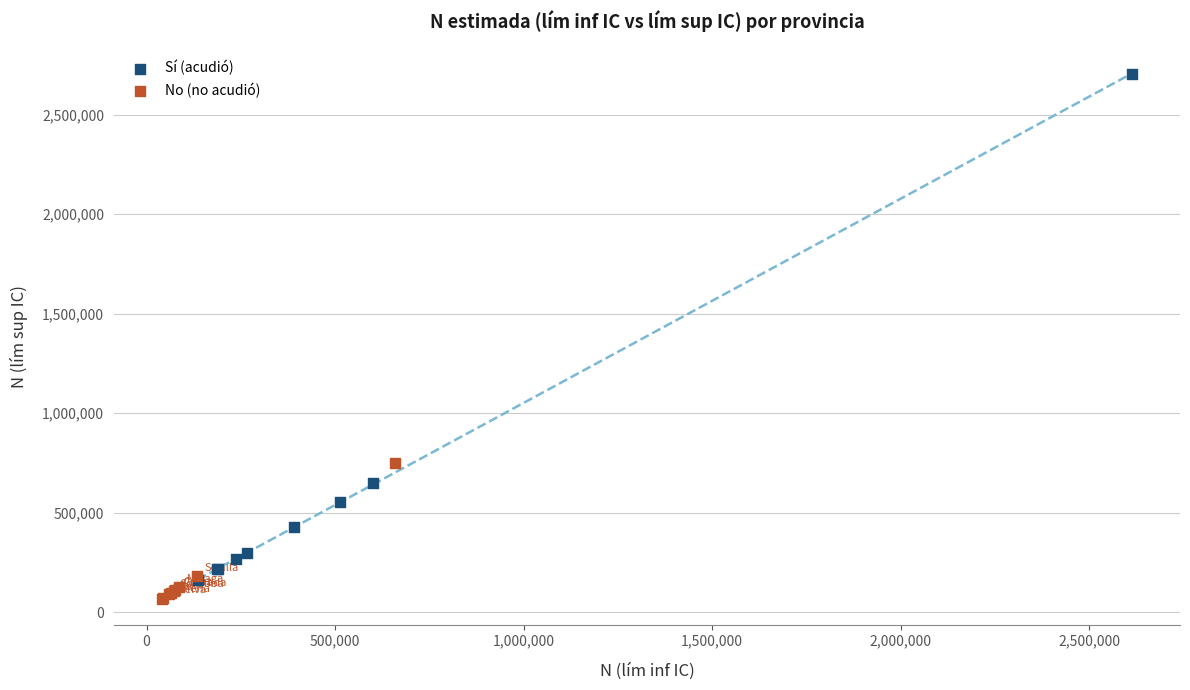

Which series reaches the minimum Y coordinate?

No (no acudió)